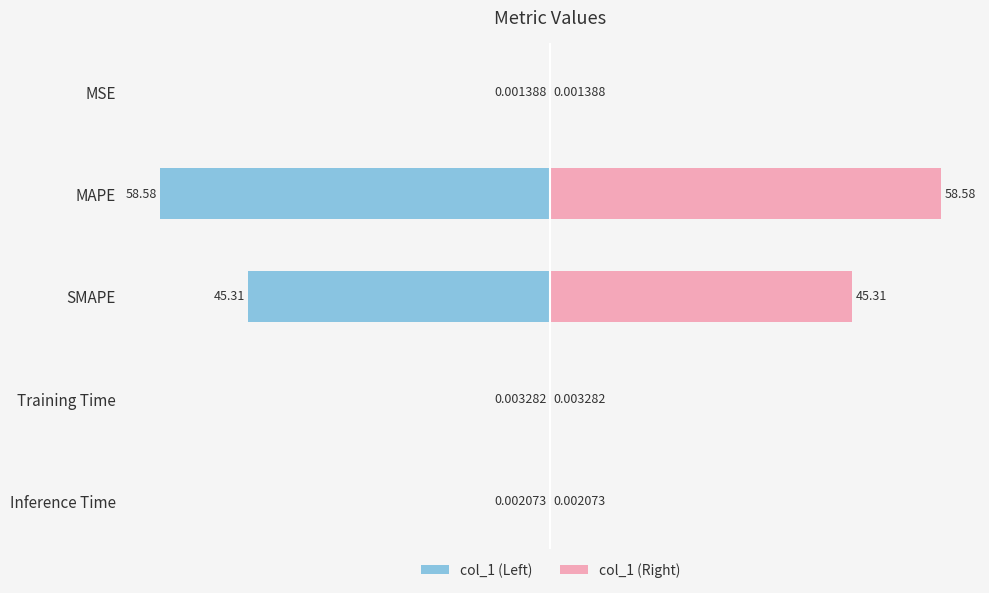

Between 4 and 1, which is larger?

4